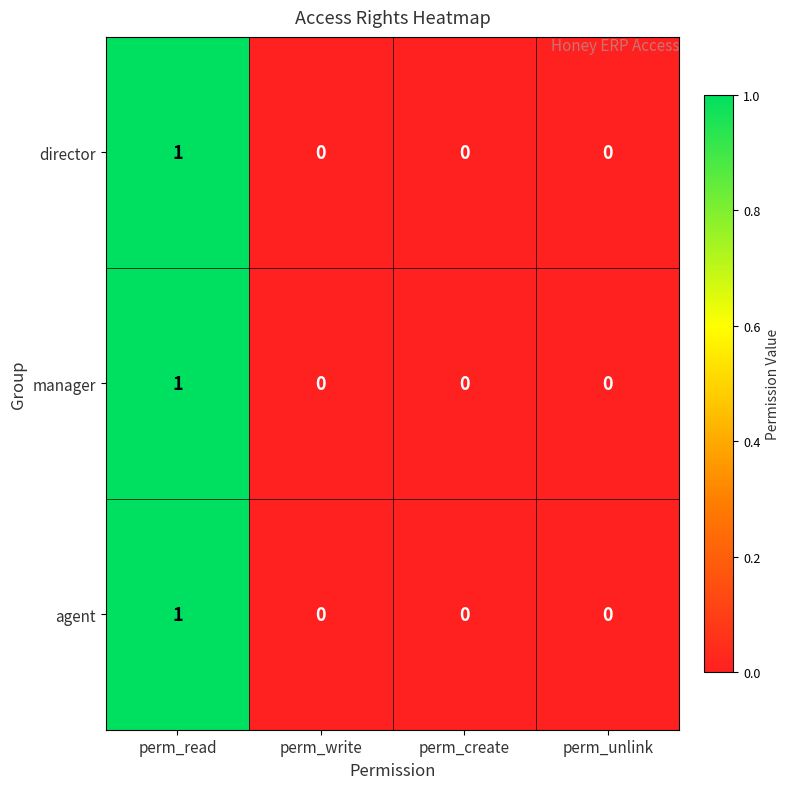

Count the director values in the range 0 to 1.

4